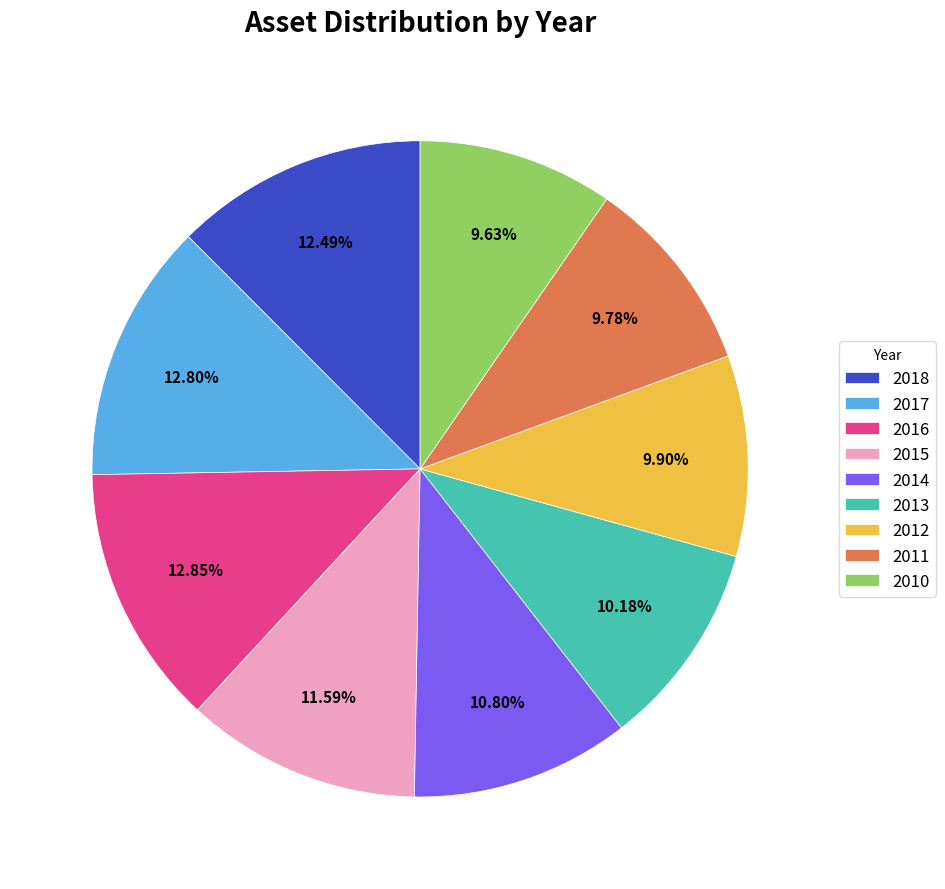

To the nearest percent, what percentage of the pie is 2017?

13%